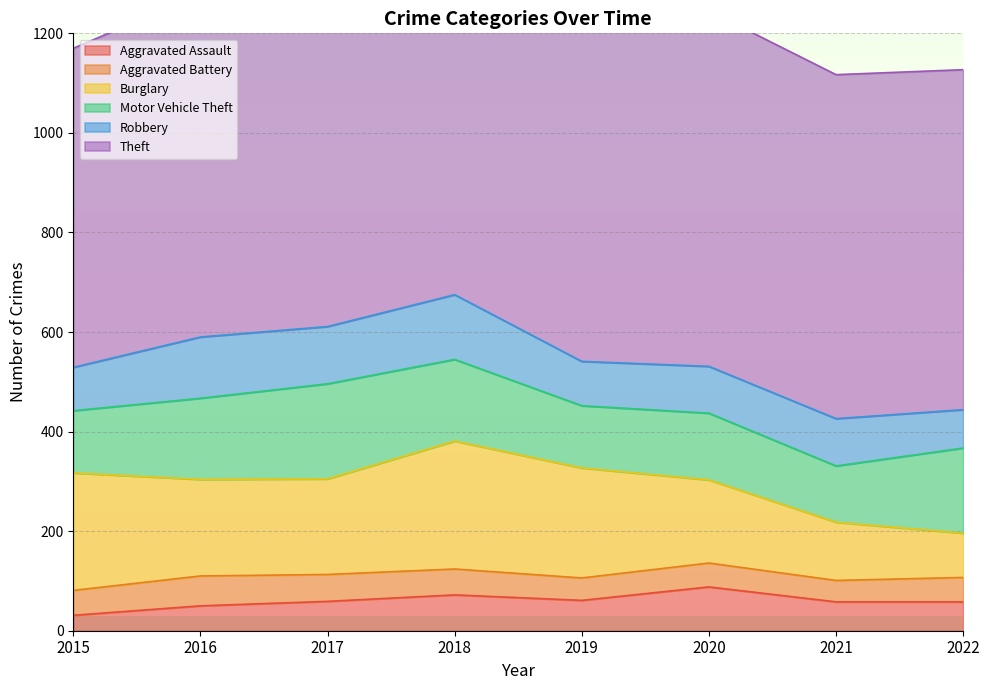

What is the difference between the maximum and minimum values in the Robbery series?

53